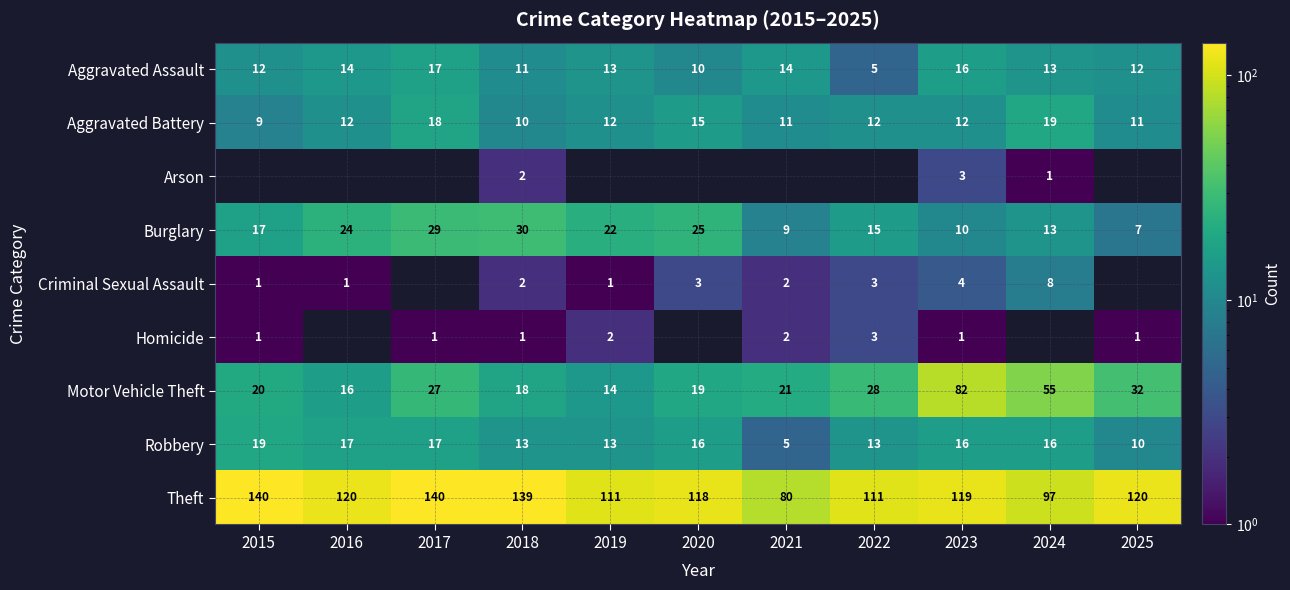

The Motor Vehicle Theft series shows 14 at 2025. True or false?

False